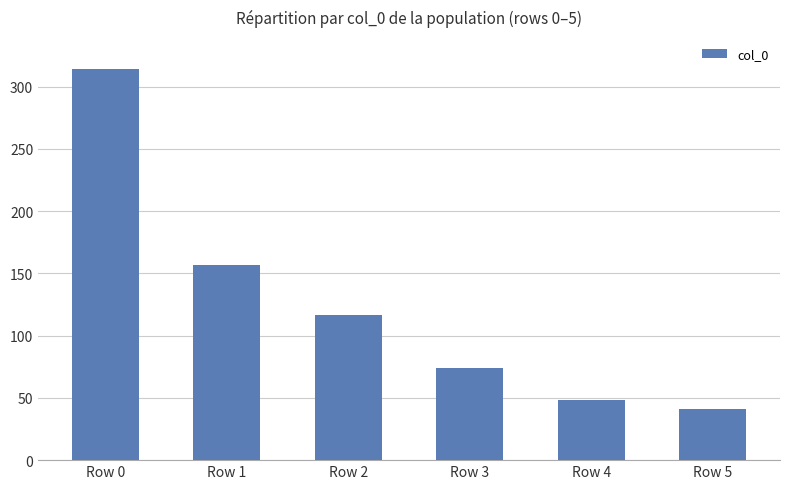

What is the sum of the values at Row 2 and Row 0?

431